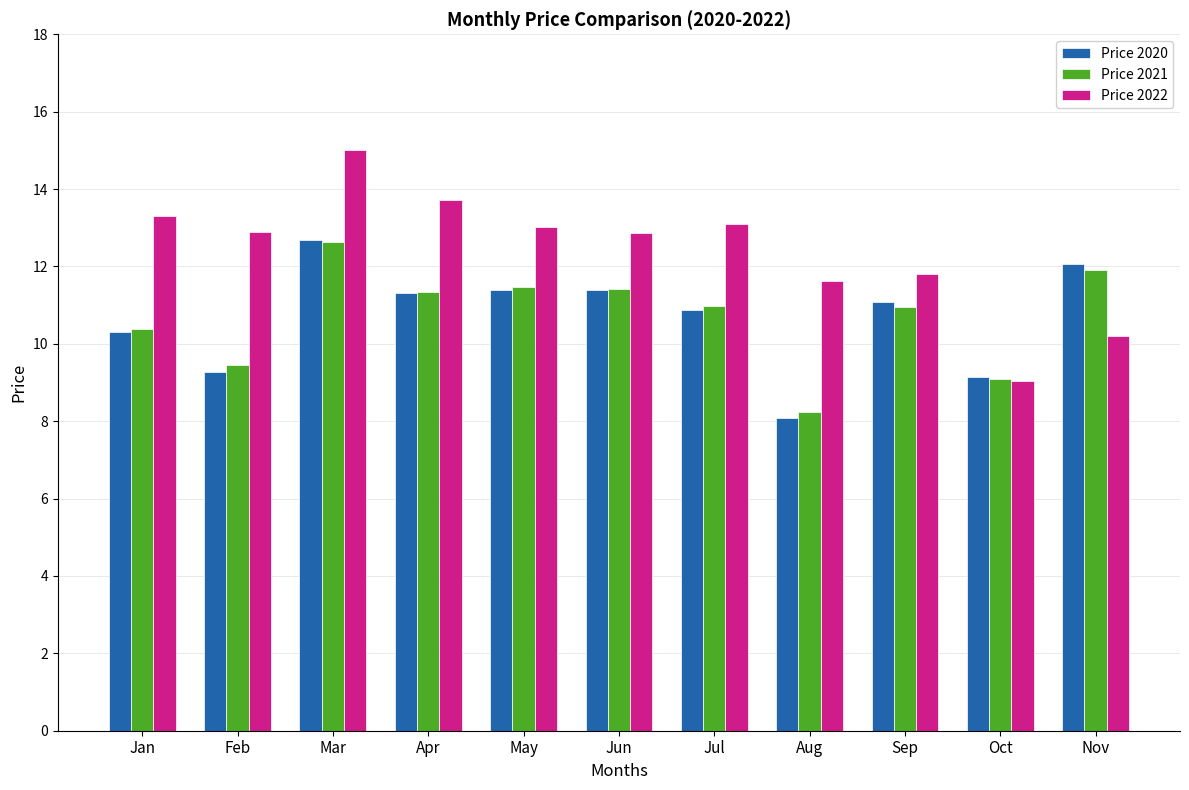

The Price 2022 series shows 11.8 at Sep. True or false?

True